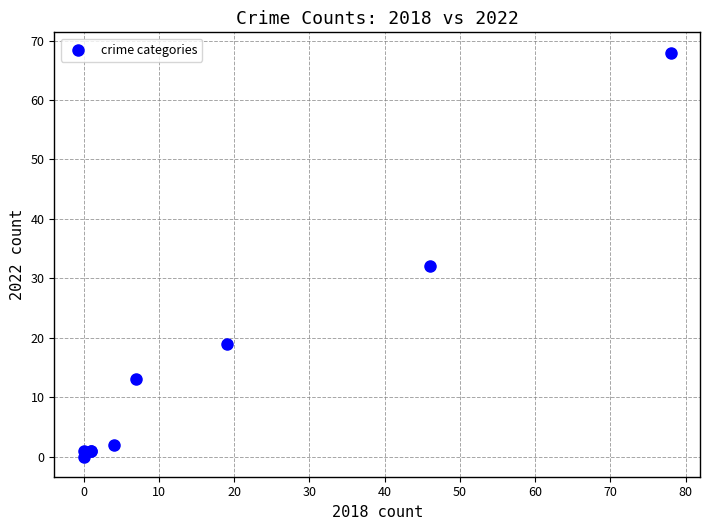

What Y value in the scatter plot is closest to 34?

32